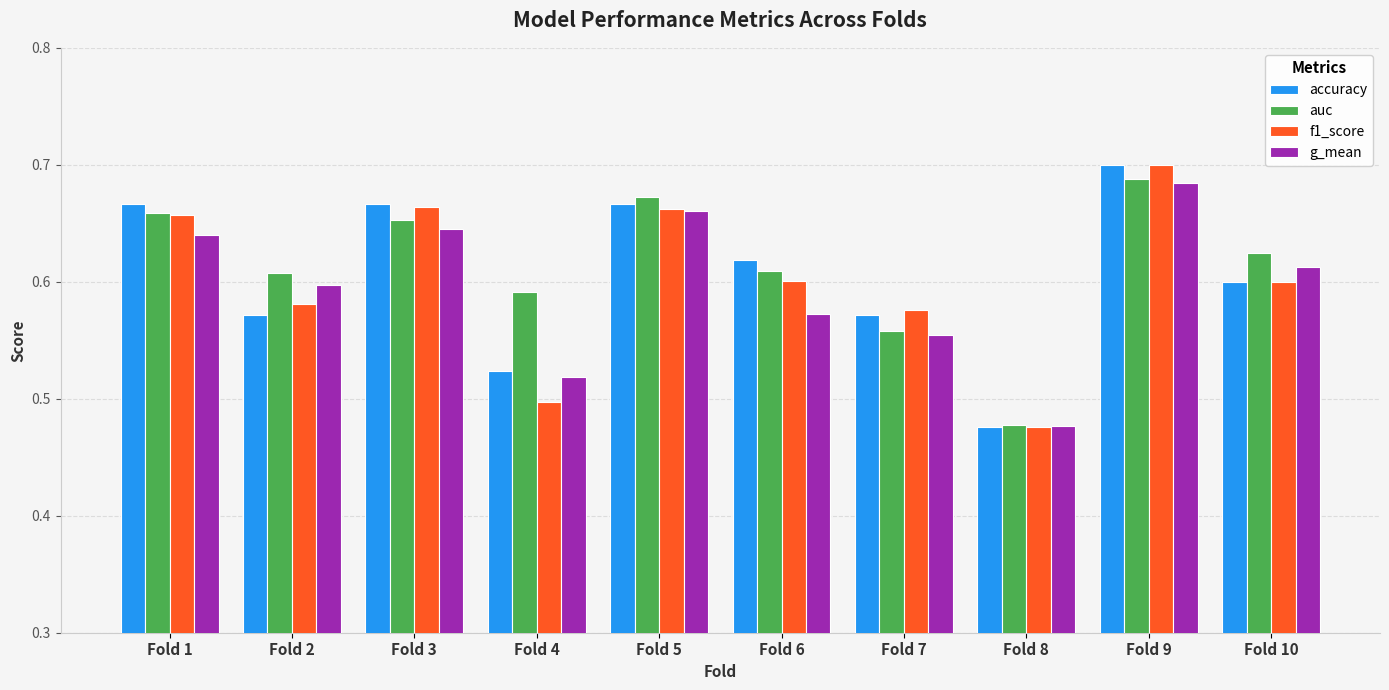

Is it true that g_mean equals 0.7 at Fold 9?

True